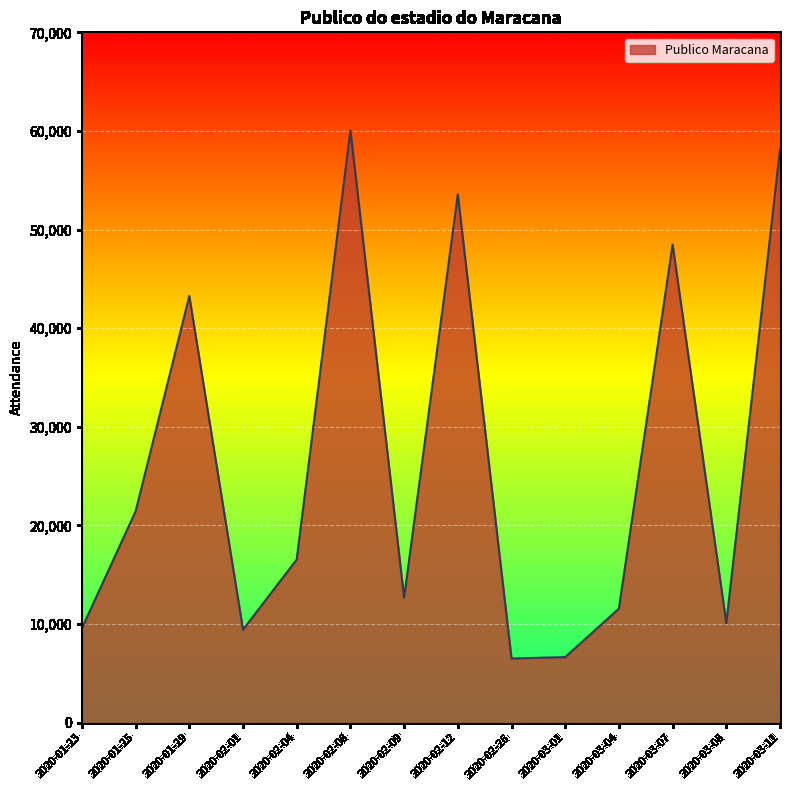

How many interior local peaks (higher than both neighbors) does the data have?

4